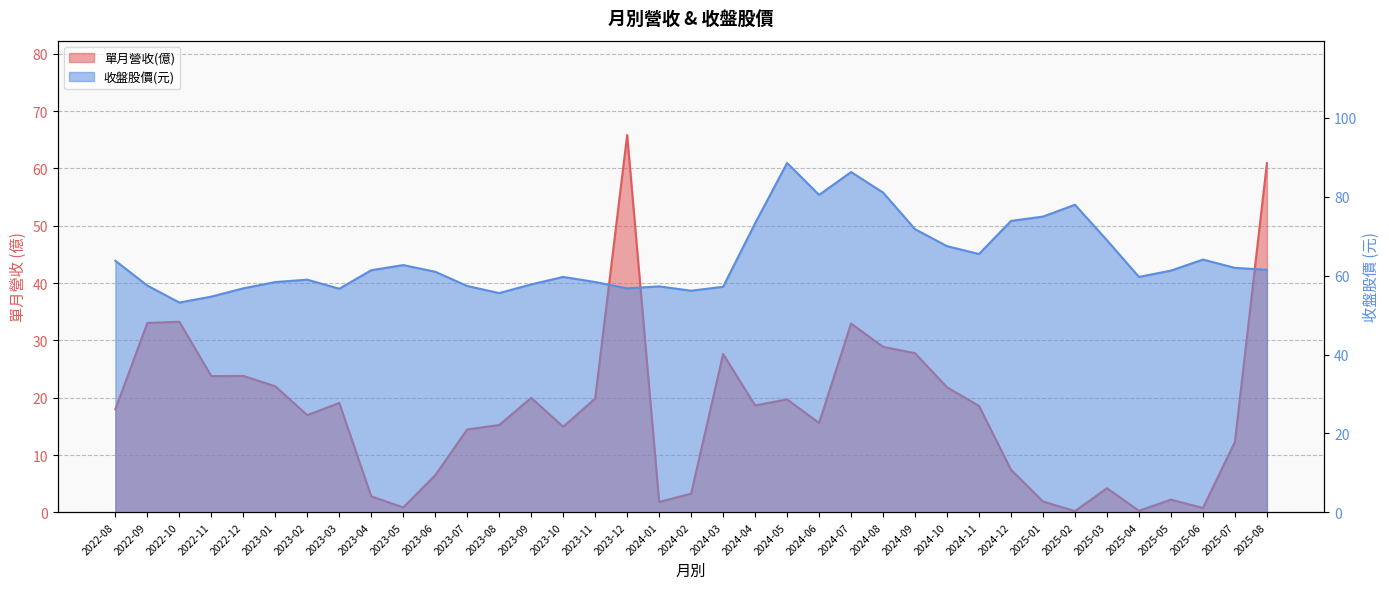

At which category is the sum across all series the highest?

2023-12